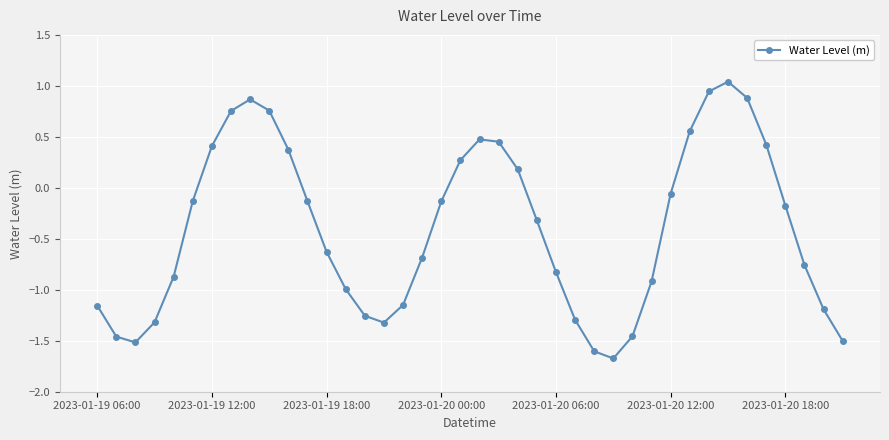

What is the smallest value displayed?

-1.7